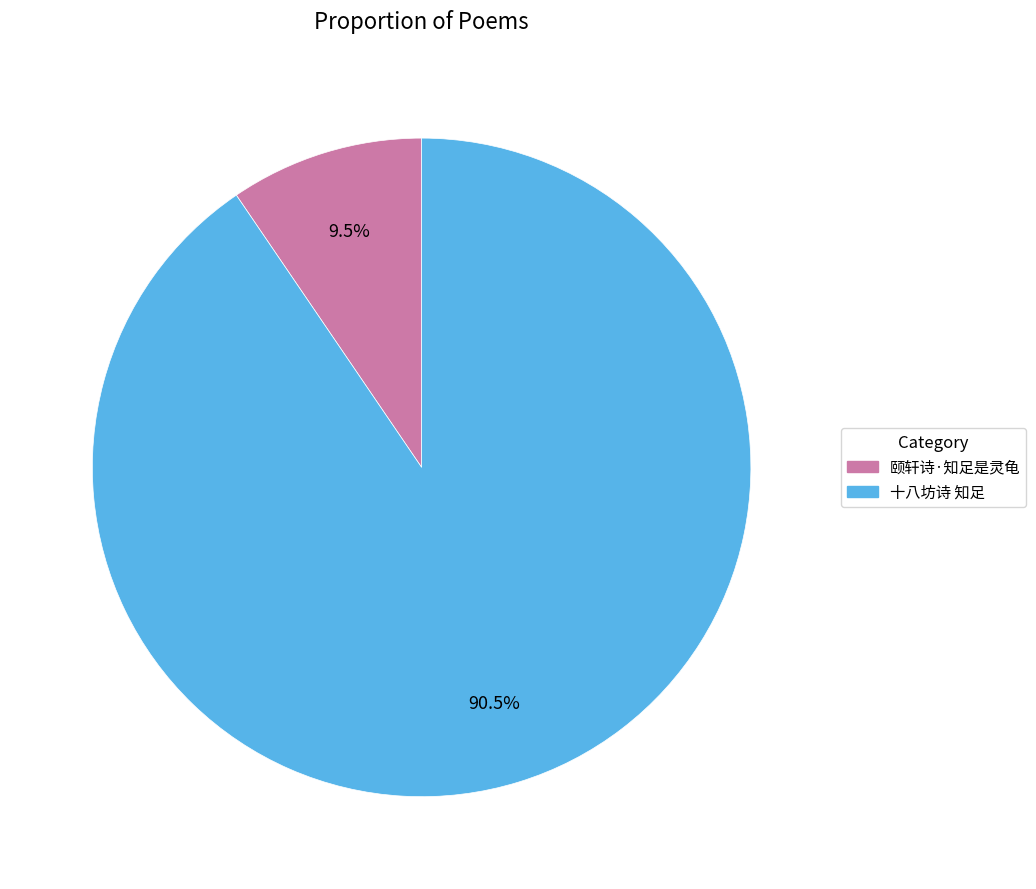

Which has a higher value, 颐轩诗·知足是灵龟 or 十八坊诗 知足?

十八坊诗 知足